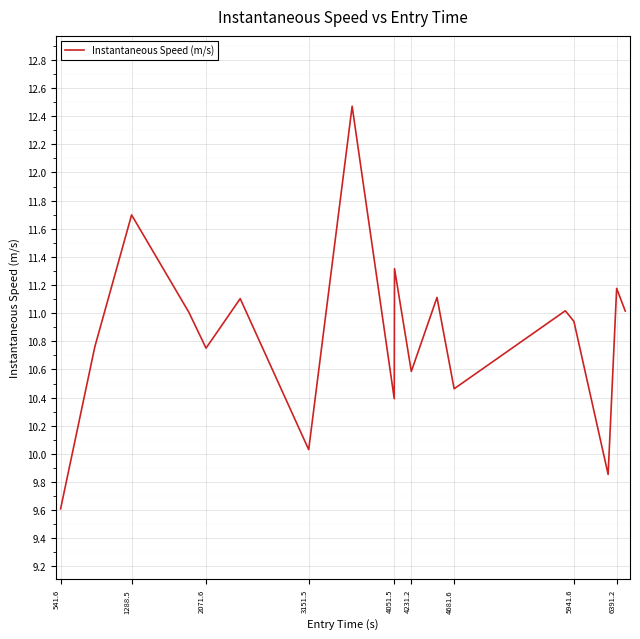

True or false: the data has more than 1 interior local peaks.

True